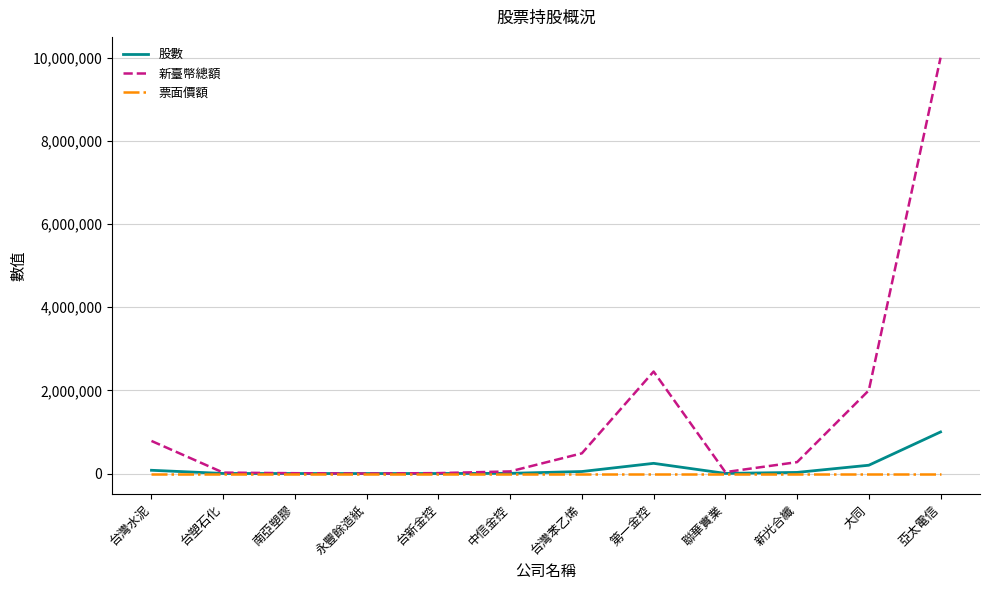

In 股數, how many points are higher than both neighbors (excluding endpoints)?

1